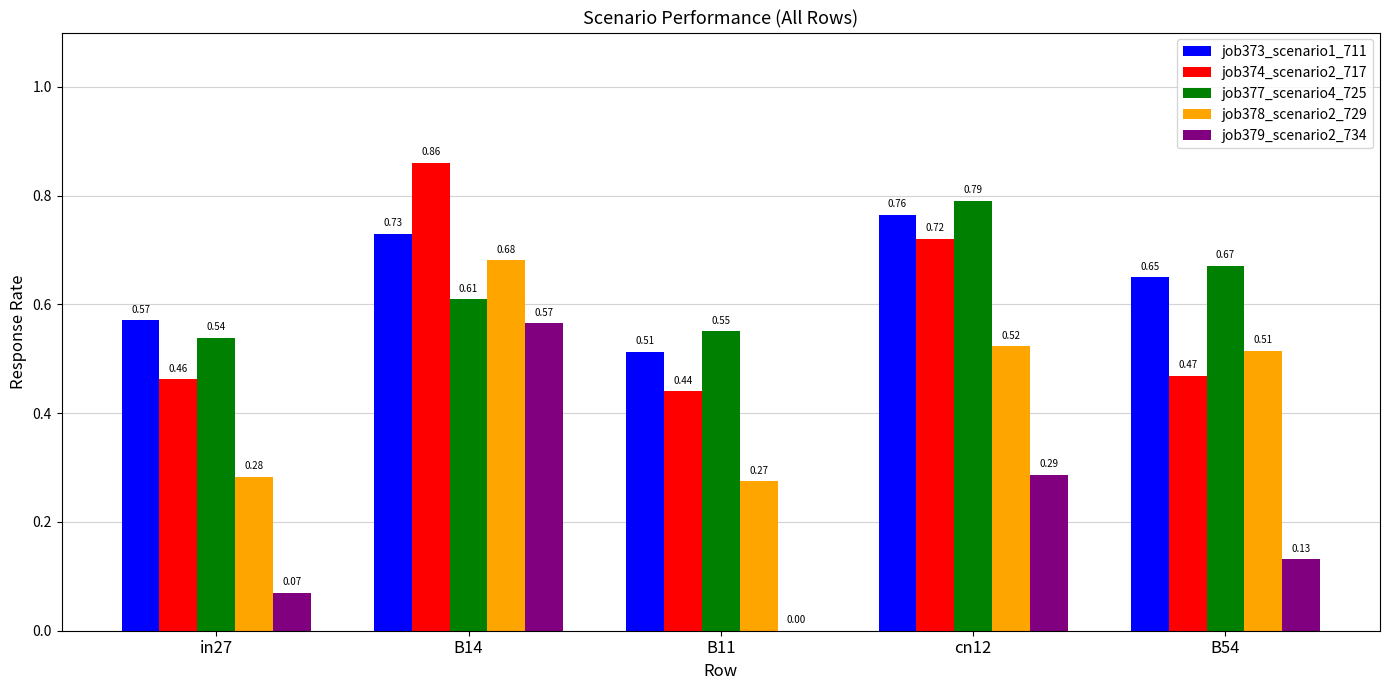

What is the total value across all series at in27?

1.9